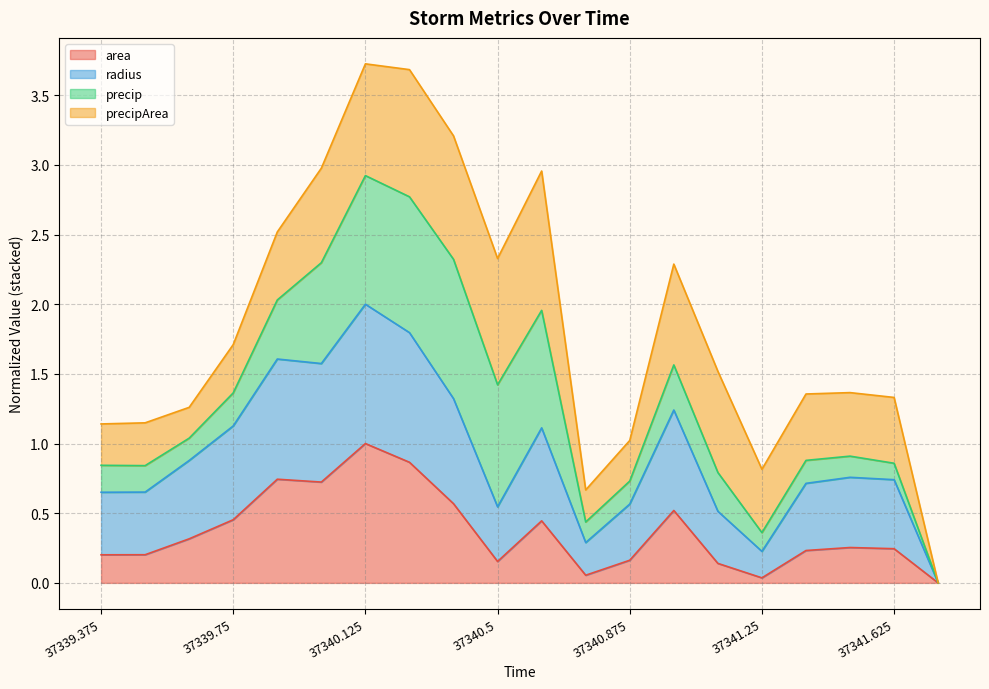

What is the difference between the second highest and minimum values in the area series?

0.9